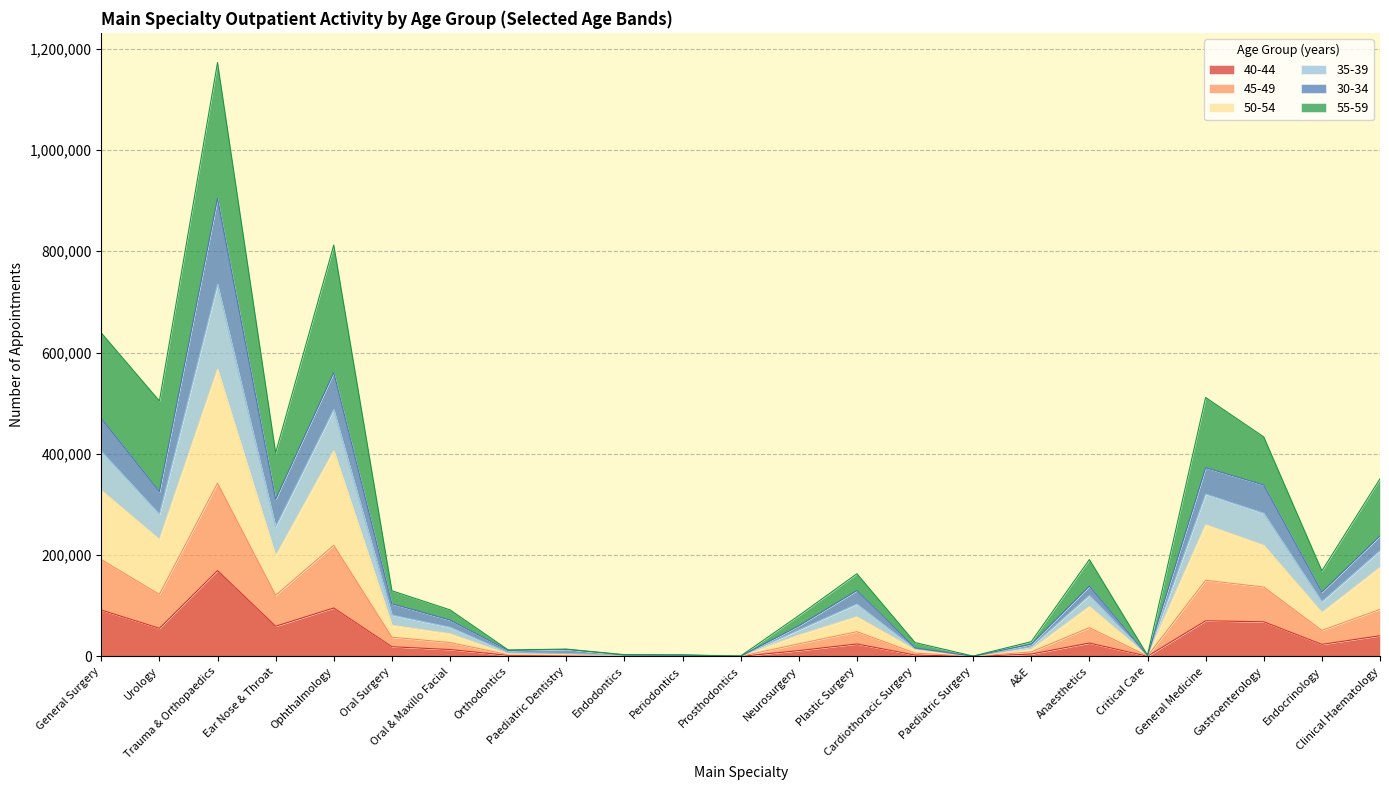

What are all the series names shown in the legend?

40-44, 45-49, 50-54, 35-39, 30-34, 55-59